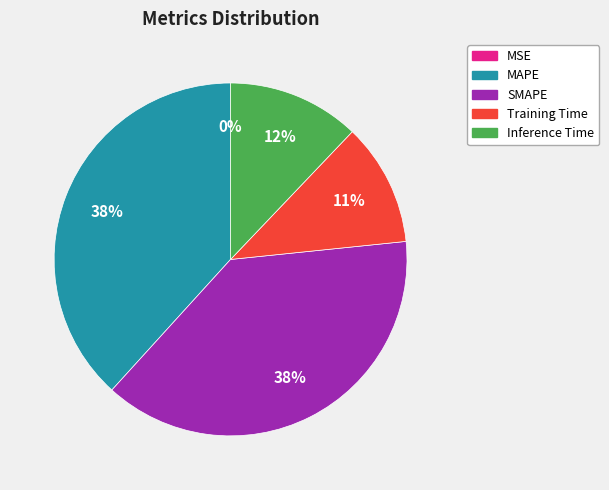

Combined, do Inference Time and Training Time account for over 50%?

No